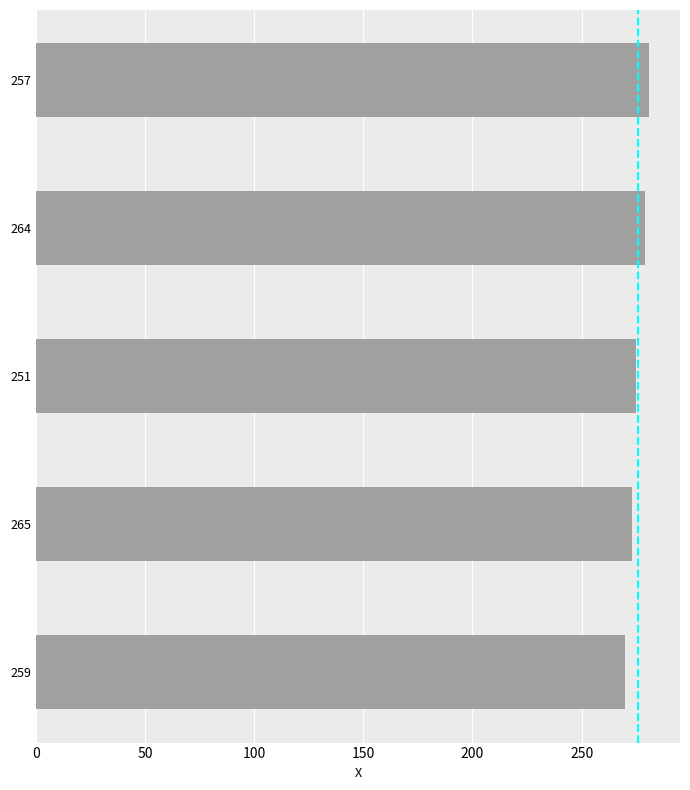

Which has a higher value, 264 or 265?

264